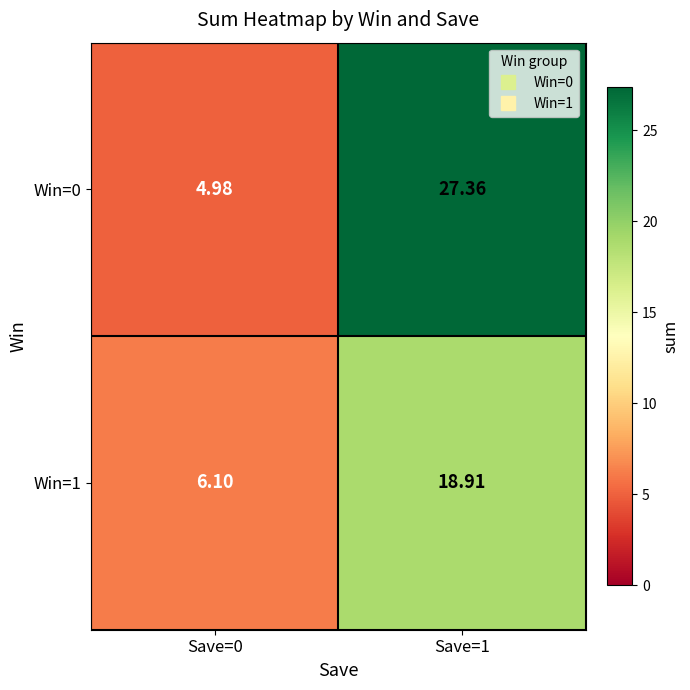

Is the value of Win=1 at Save=0 greater than the value of Win=0 at Save=1?

No